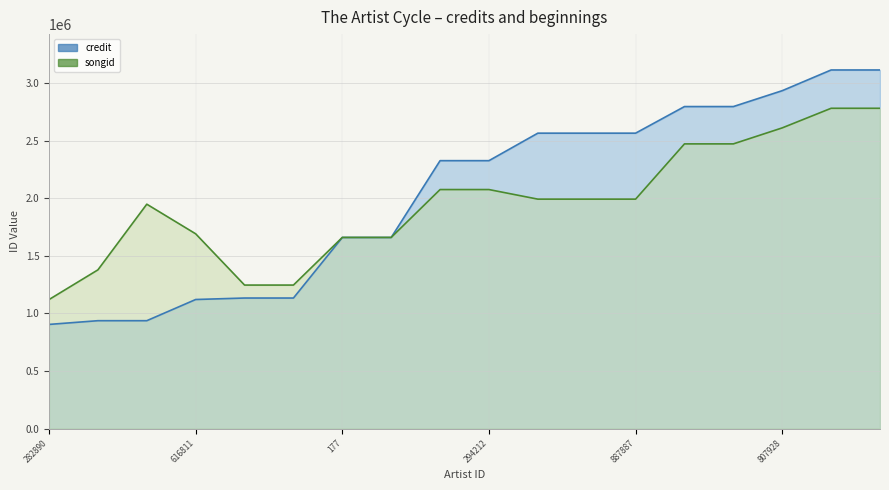

How many data points in songid are above 1991340?

7